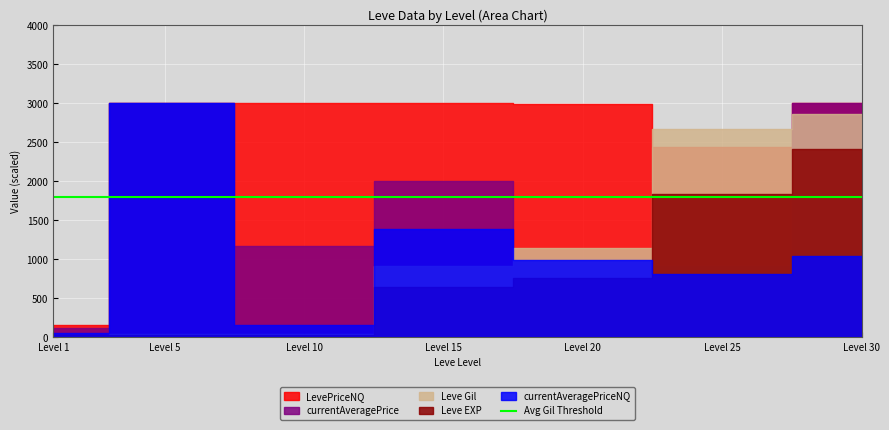

Reading left to right, transcribe all the data shown in this chart.

Leve EXP: 630	980	990	19270	22960	55060	72430
Leve Gil: 420	980	990	18330	22960	53430	72430
currentAveragePrice: 470099	144588	1177	2011	999	150002500	3028
LevePriceNQ: 1732752	479250	5049	4180	2998	450007500	3120
currentAveragePriceNQ: 577584	159750	165	1393	999	150002500	1040